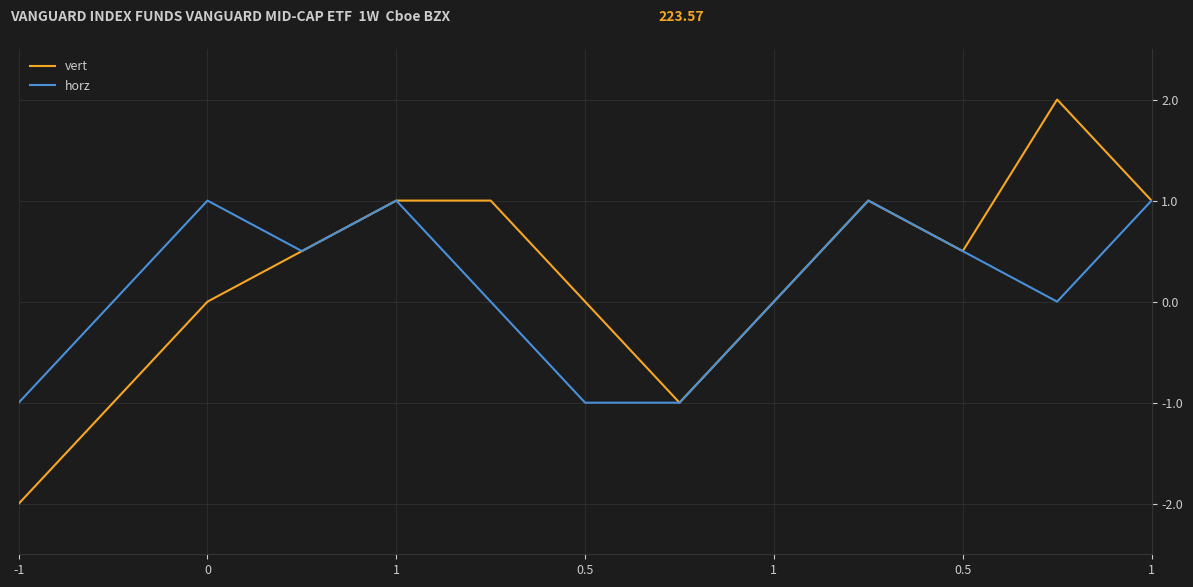

What is the highest value of the horz series?

1.0